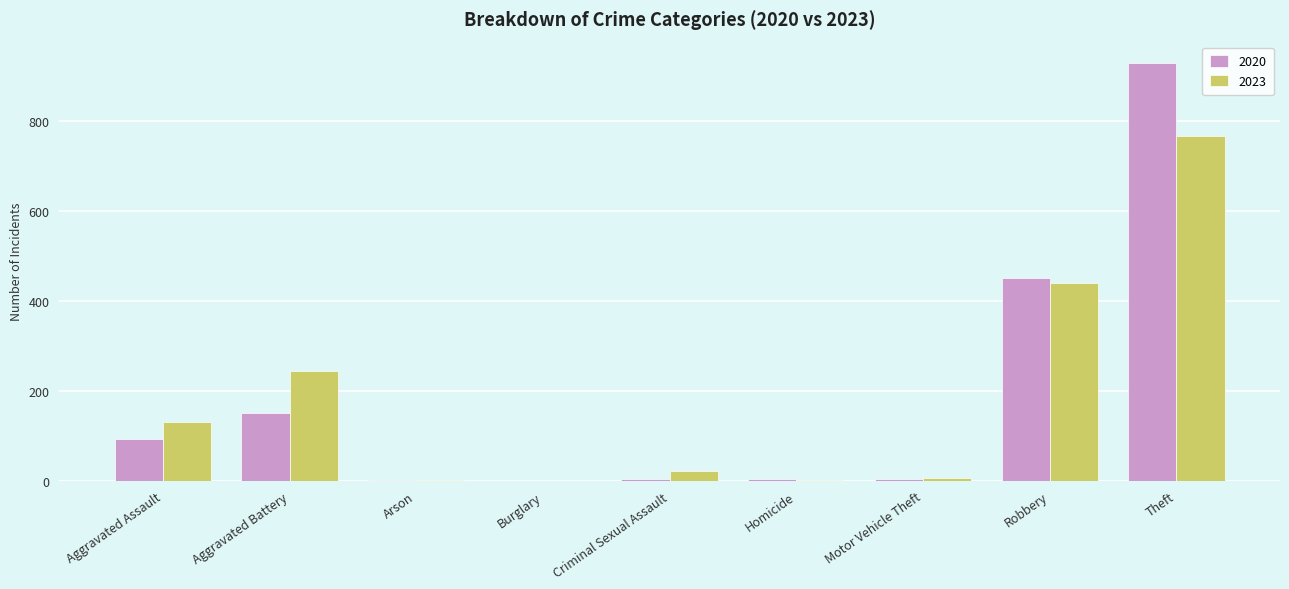

What is the maximum value shown in the chart?

930